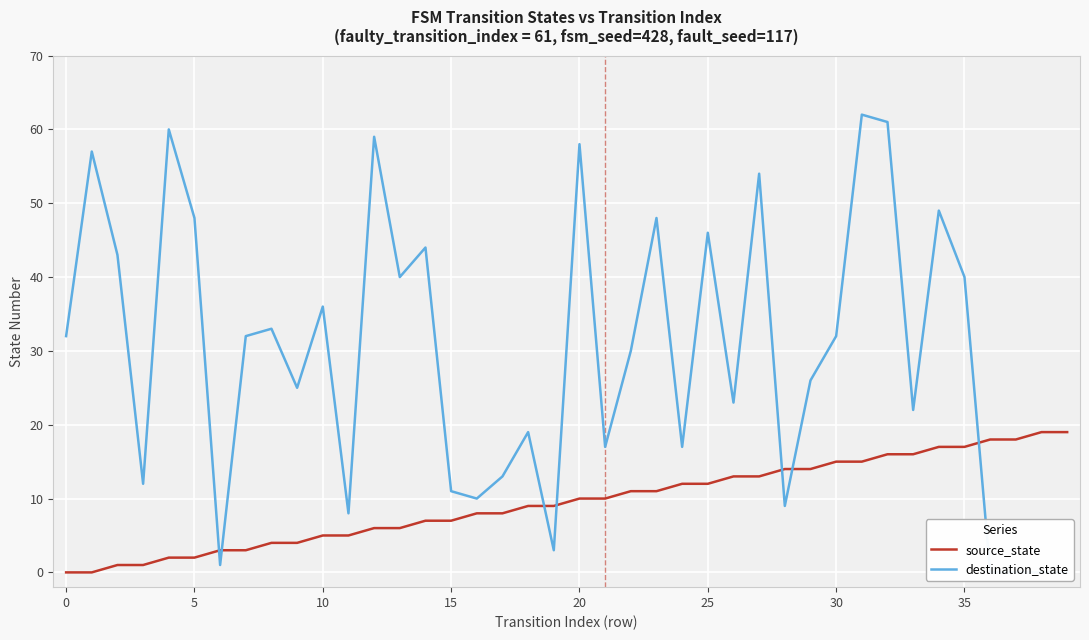

Rank the series by their average value, from highest to lowest.

destination_state, source_state